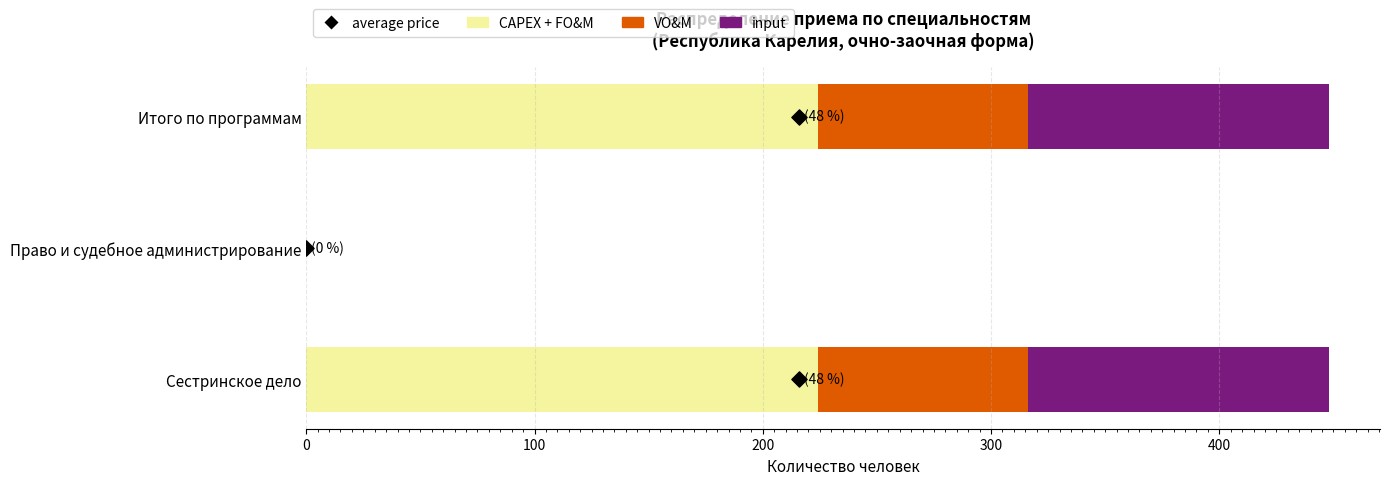

Which series has the widest spread of Y values?

CAPEX + FO&M